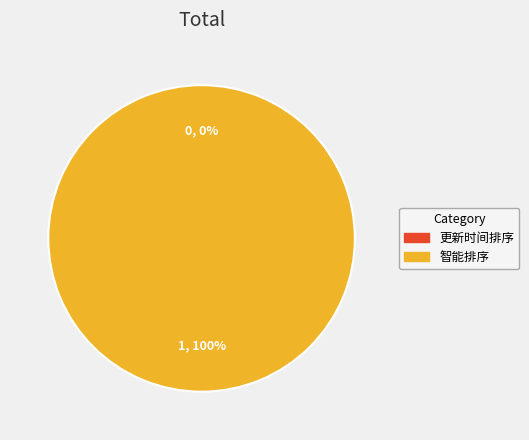

To the nearest percent, what percentage of the pie is 智能排序?

100%